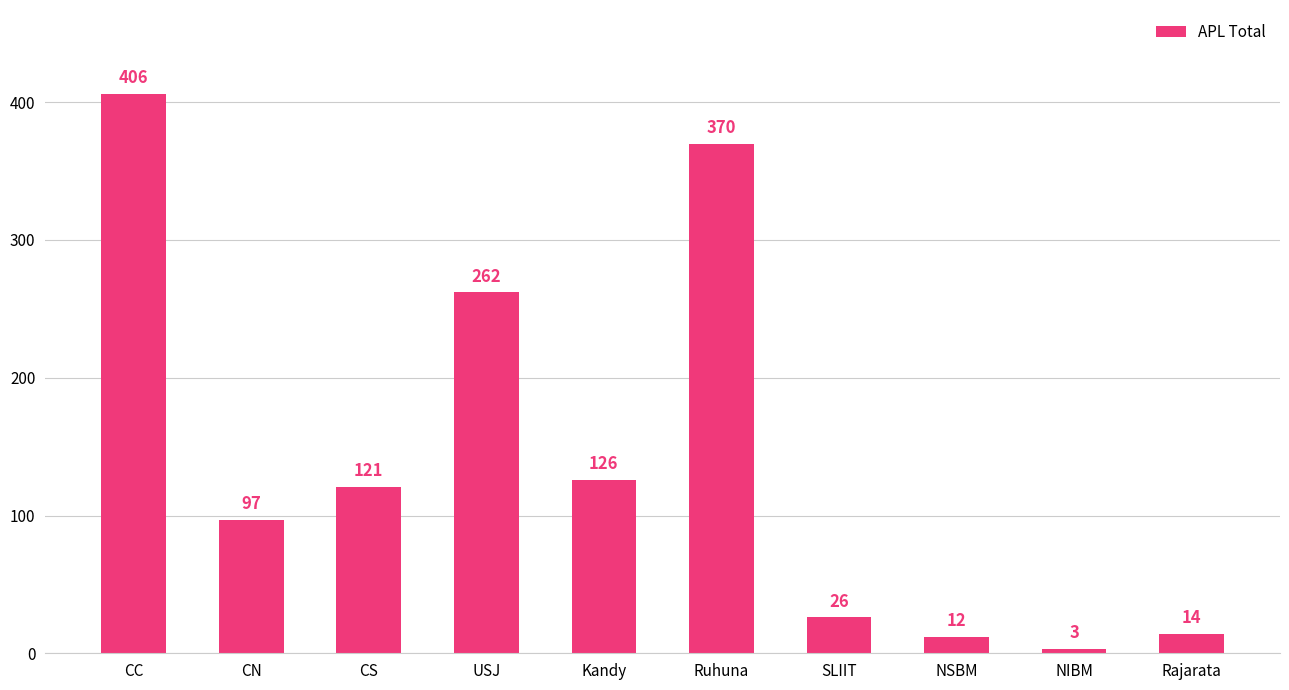

What is the label of the 8th bar from the right?

CS